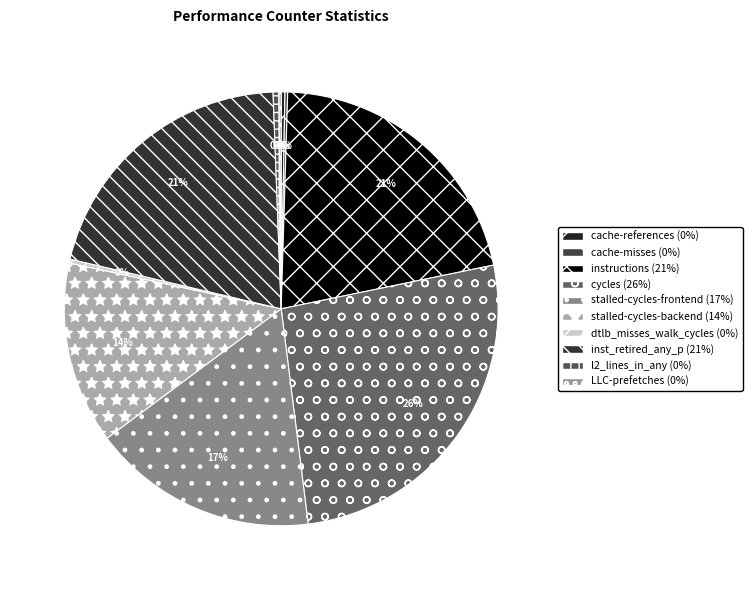

What is the largest slice in the pie chart?

cycles